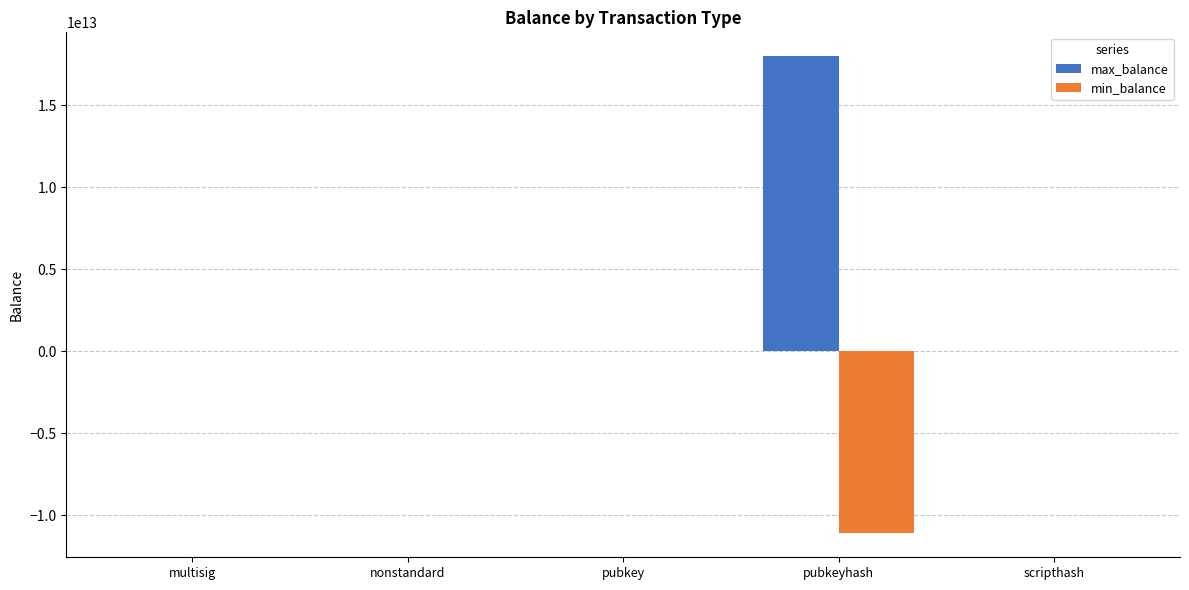

What are all the series names shown in the legend?

max_balance, min_balance